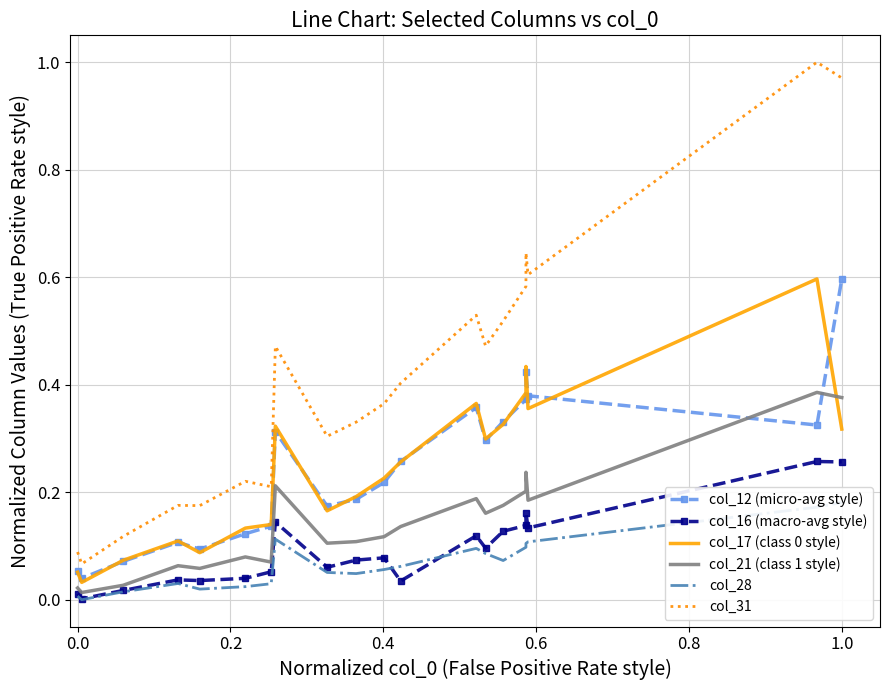

Where do col_12 (micro-avg style) and col_21 (class 1 style) first cross each other?

17 and 18